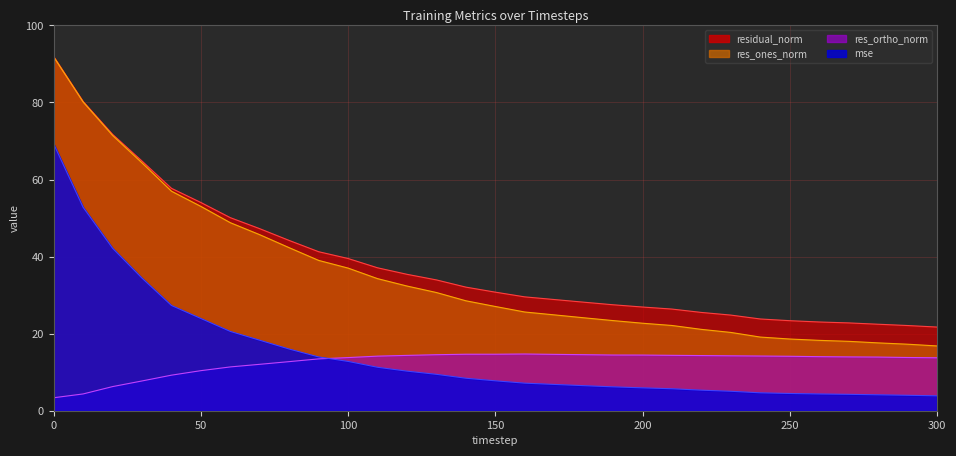

Which has a higher value, 160 or 250?

160